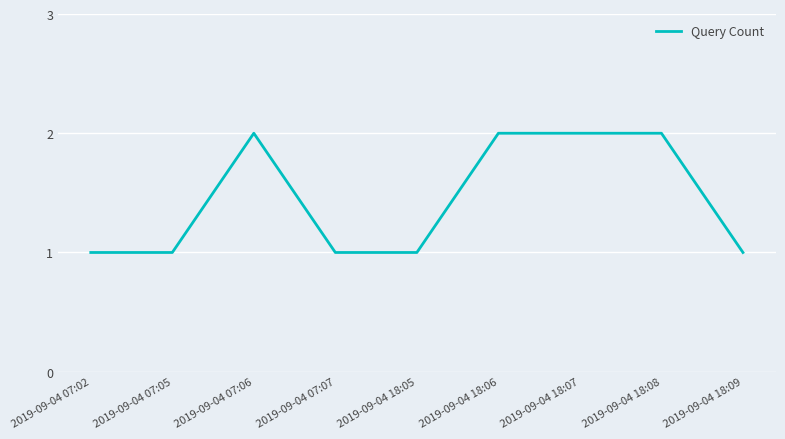

The chart shows a value of 2 at 2019-09-04 18:07. True or false?

True